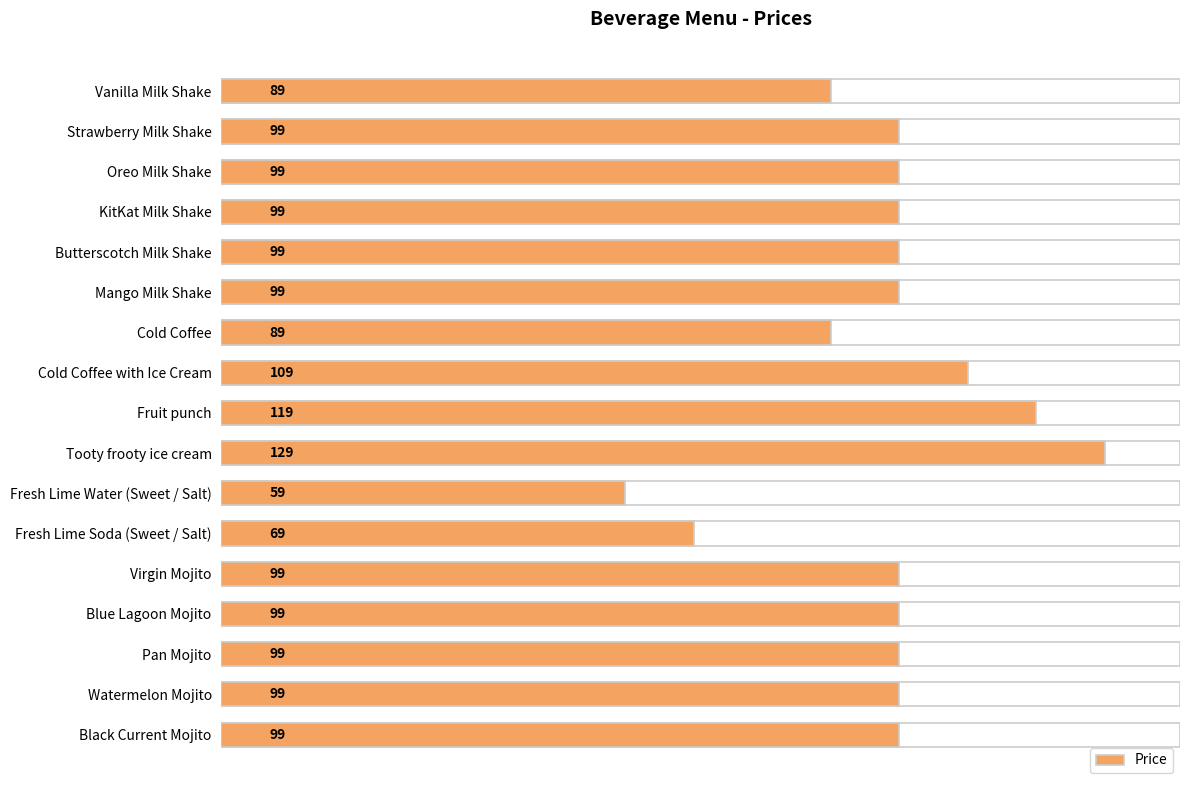

What is the difference between the maximum and second lowest values?

60